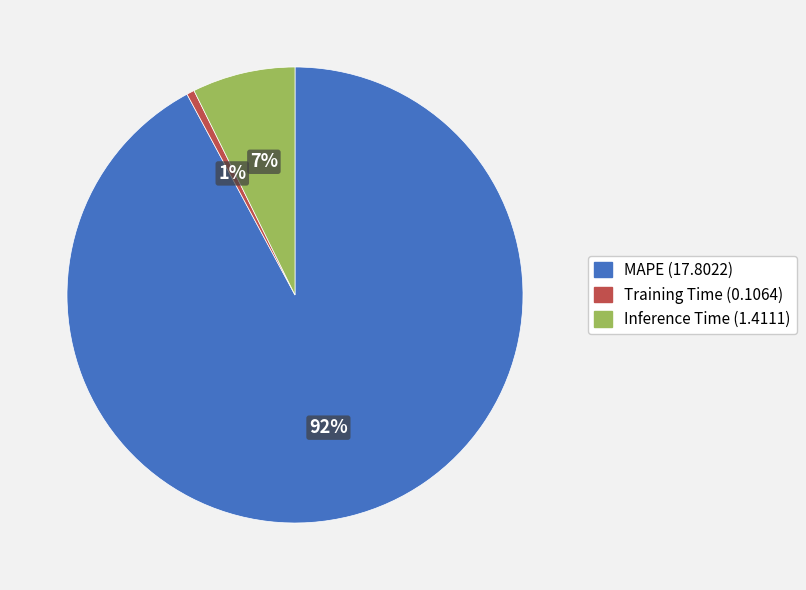

To the nearest percent, what is the combined percentage of Inference Time and MAPE?

99%